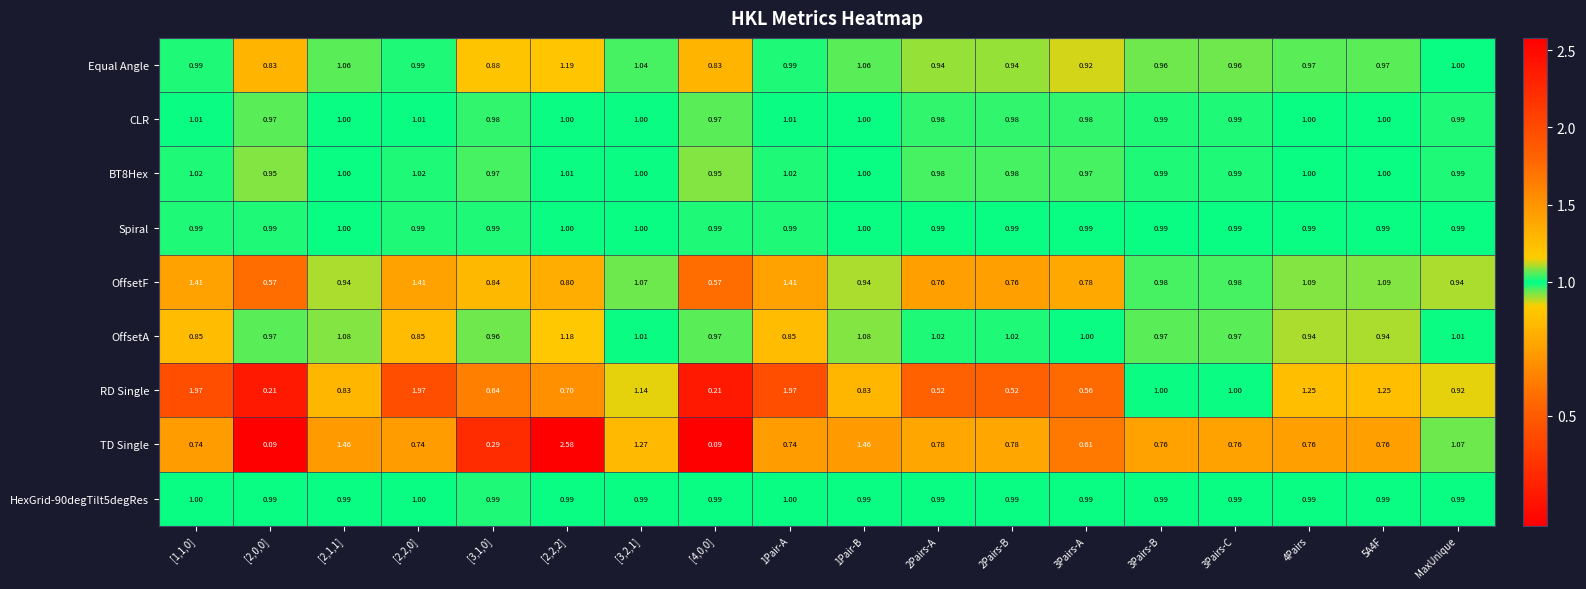

Which series changed the most between [2,0,0] and 5A4F?

RD Single